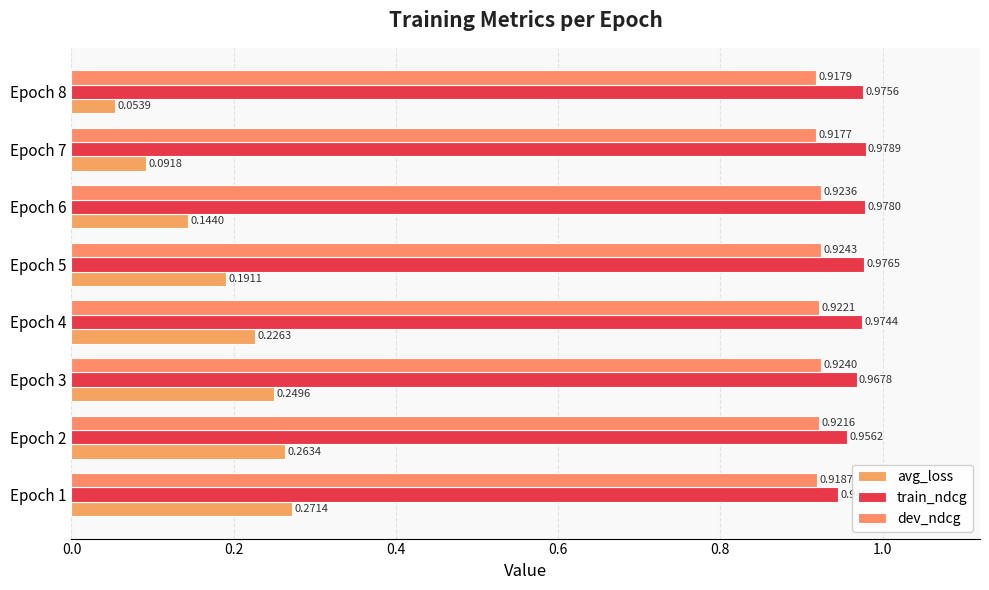

Reading right to left, extract all data points from this chart.

avg_loss: 0.1	0.1	0.1	0.2	0.2	0.2	0.3	0.3
train_ndcg: 1.0	1.0	1.0	1.0	1.0	1.0	1.0	0.9
dev_ndcg: 0.9	0.9	0.9	0.9	0.9	0.9	0.9	0.9